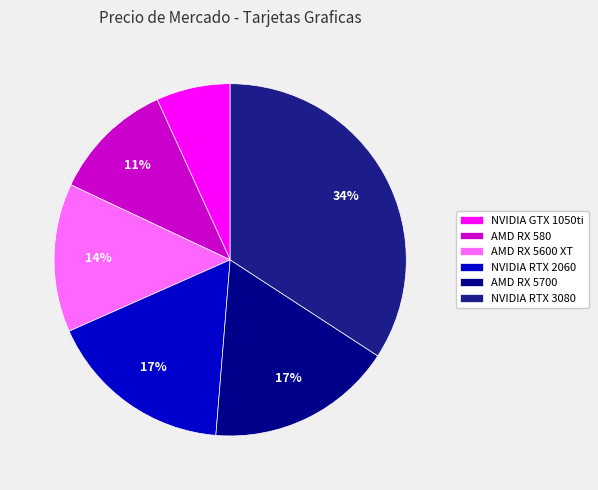

Combined, what portion of the pie is AMD RX 5600 XT and AMD RX 5700?

30.8%